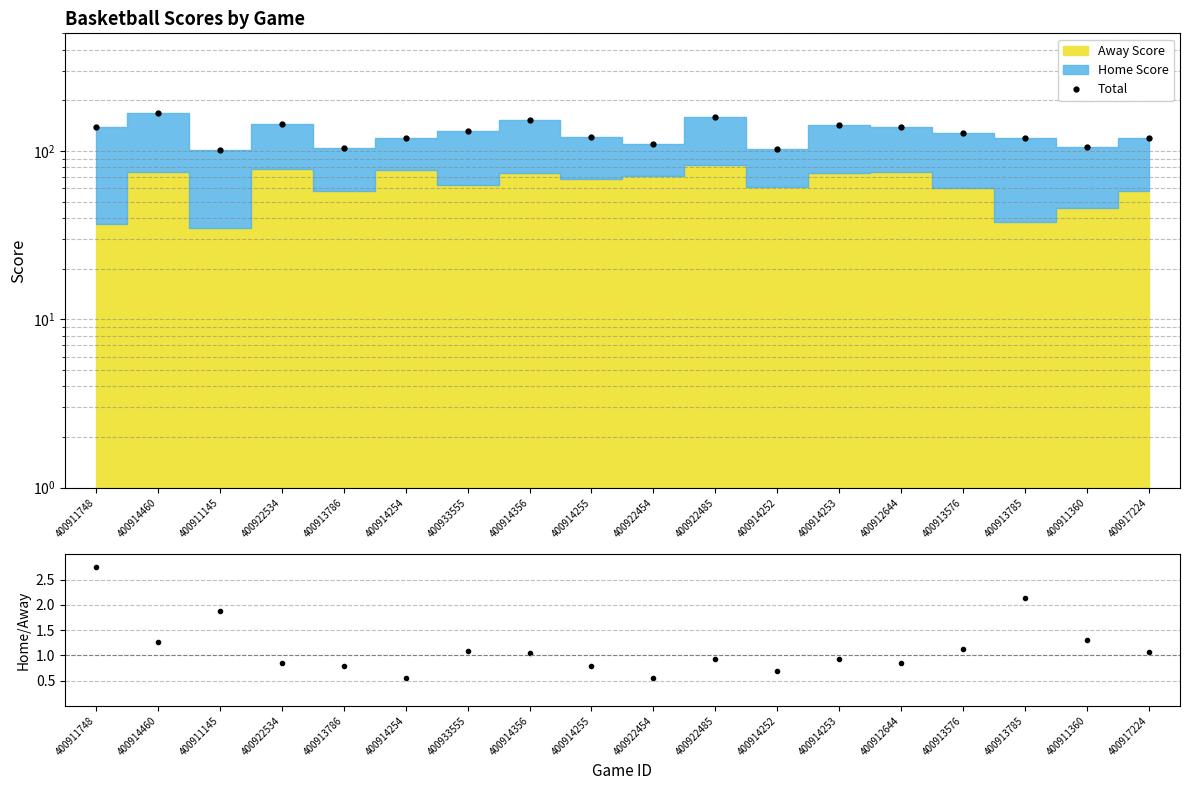

True or false: Total and Home/Away cross at least once.

False